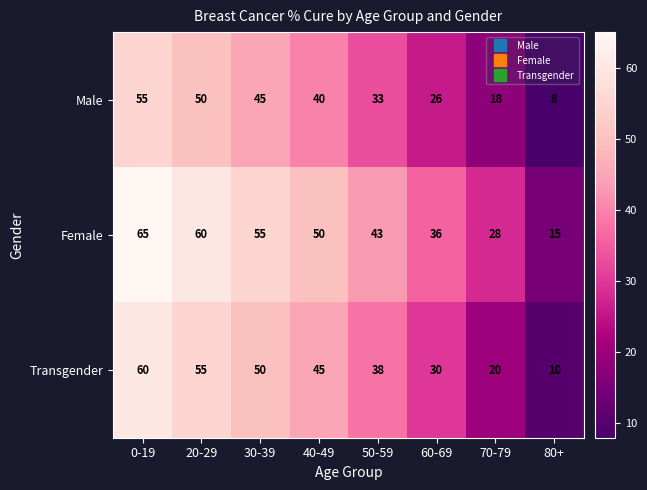

How many values in the Female series are below 50?

4